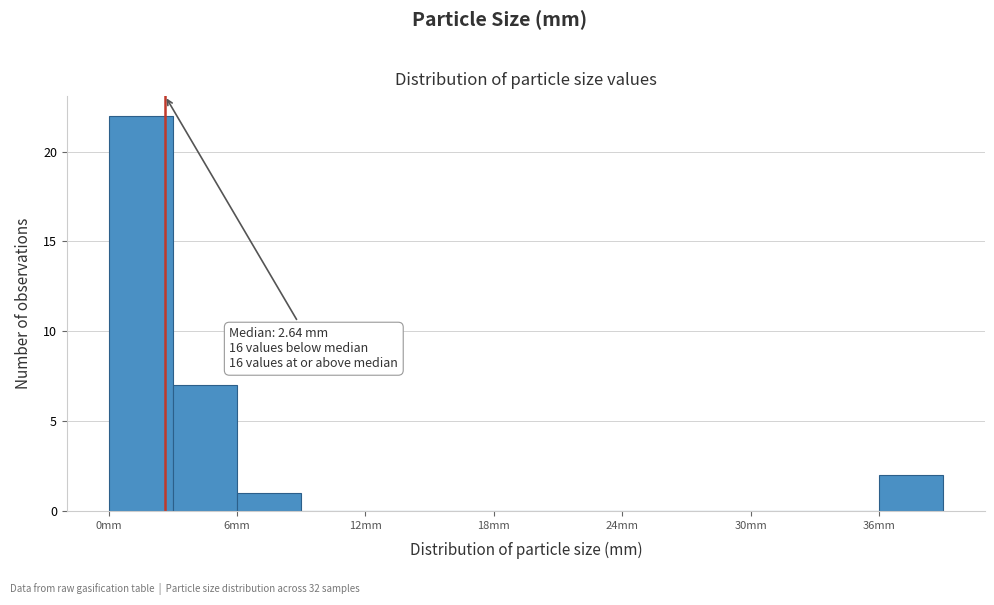

Read against the x-axis, roughly where is the centre of the tallest bar?

2